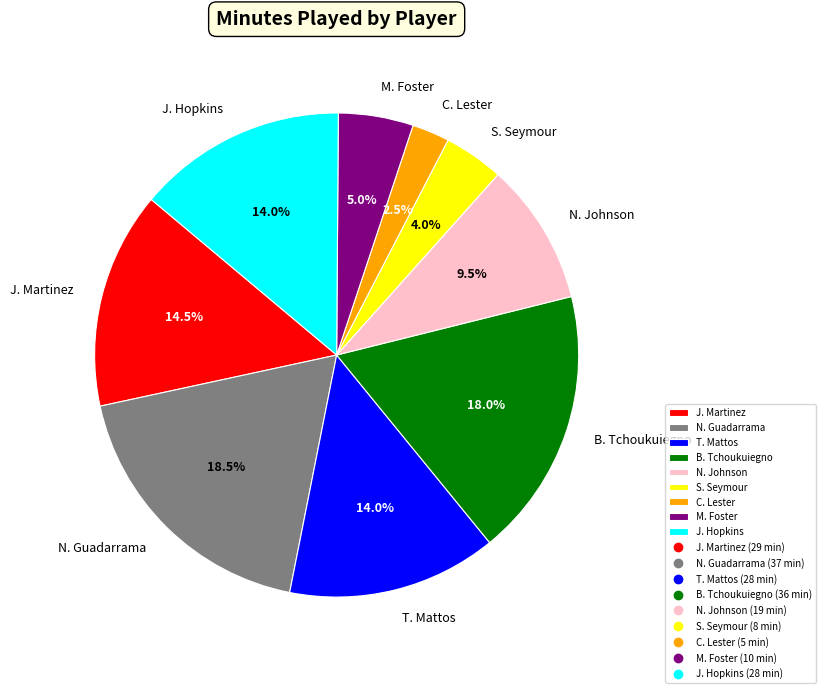

To the nearest percent, what portion does T. Mattos represent?

14%